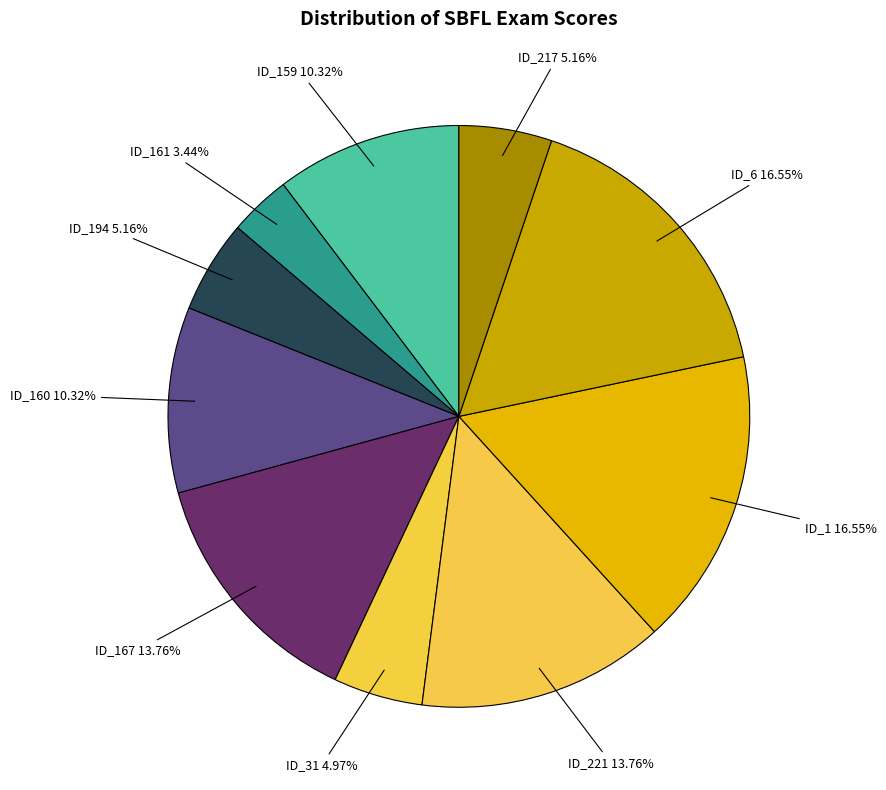

To the nearest percent, what is the difference between the largest and smallest slice percentages?

13%